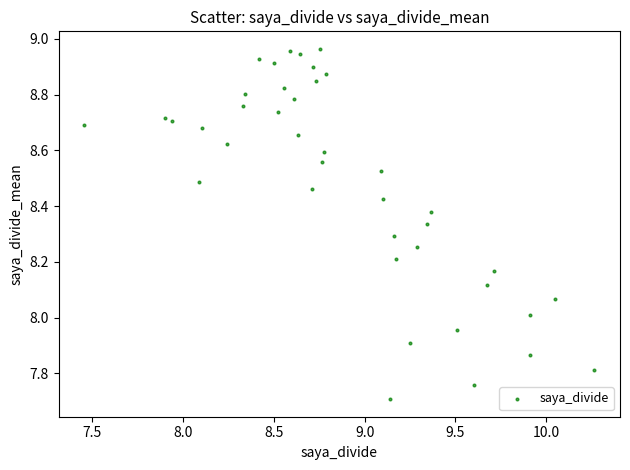

What is the range of Y values (max minus min)?

1.3